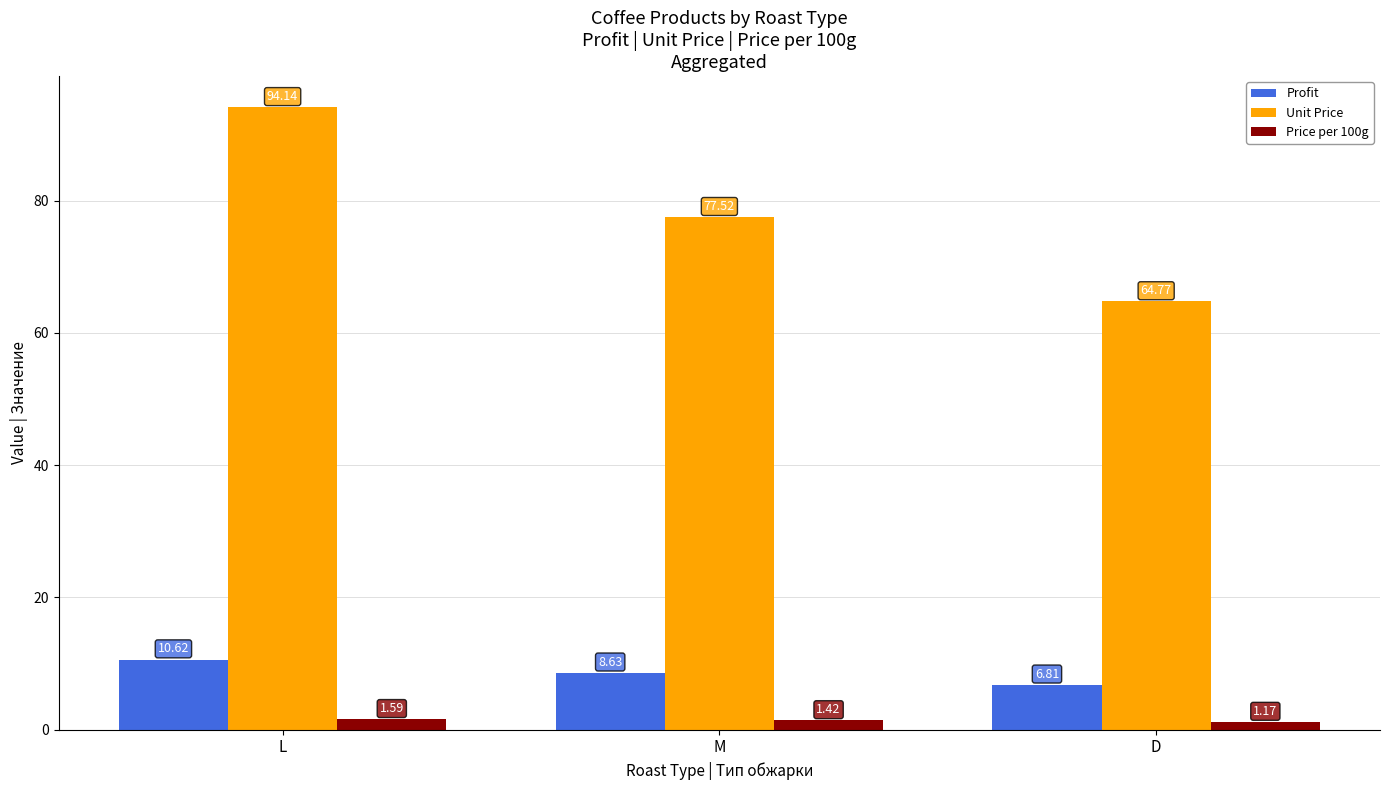

Is the value of Unit Price at D greater than the value of Price per 100g at L?

Yes